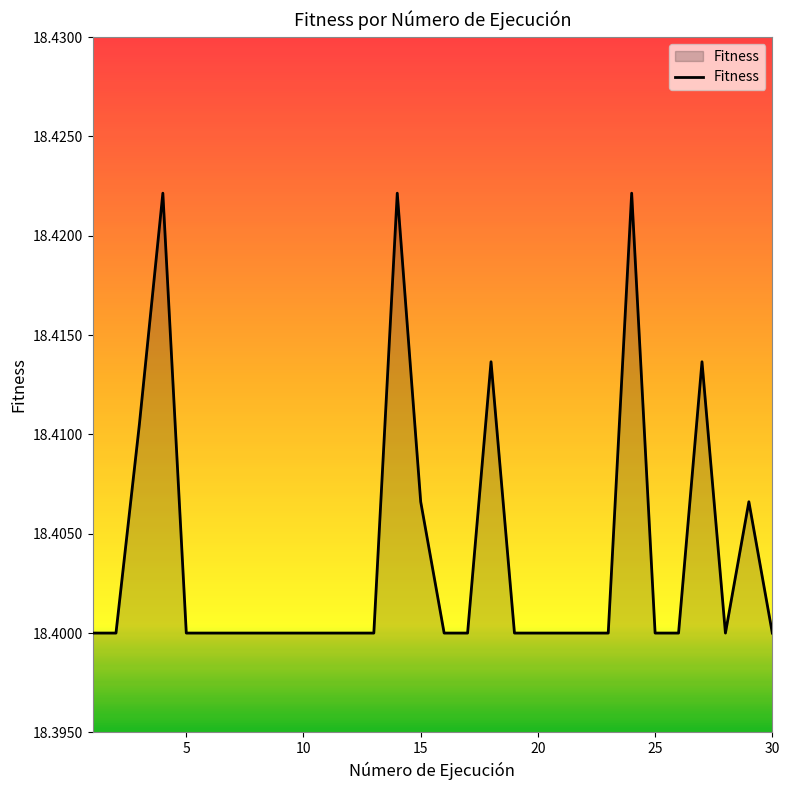

What is the value of the 6th point from the left?

18.4